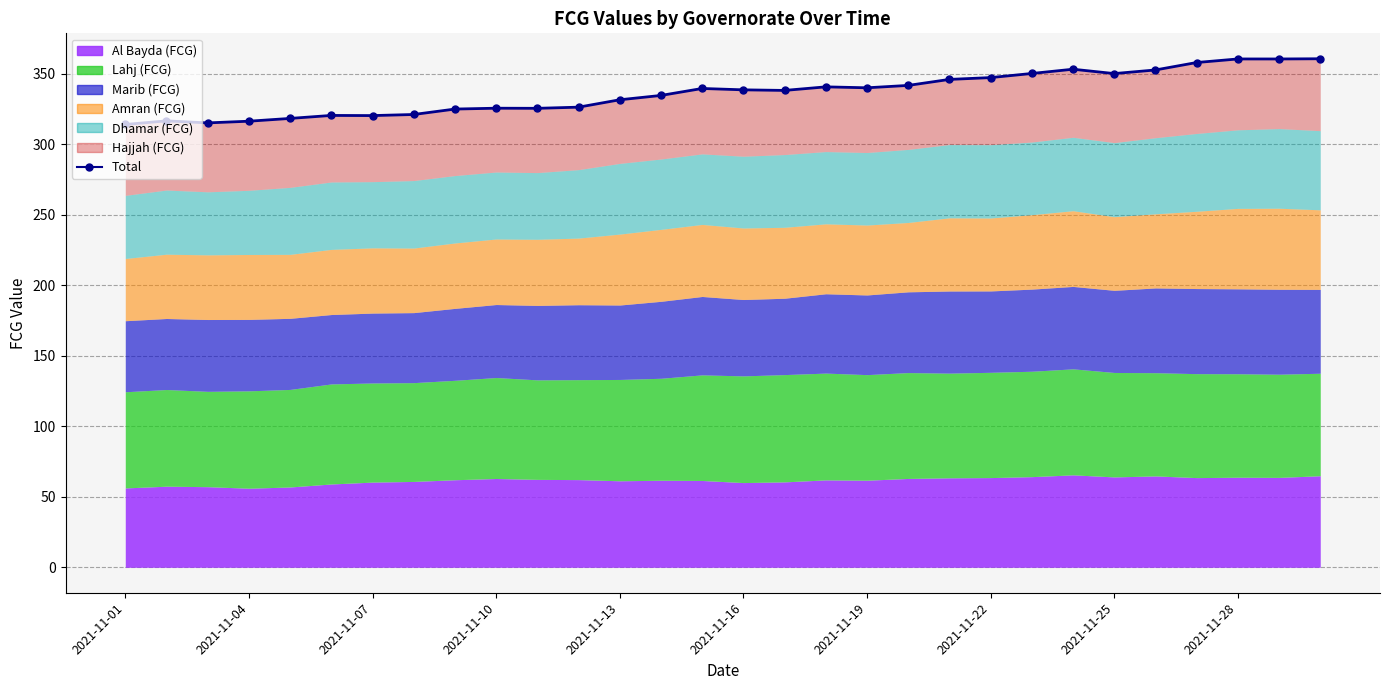

What is the smallest value displayed?

314.0